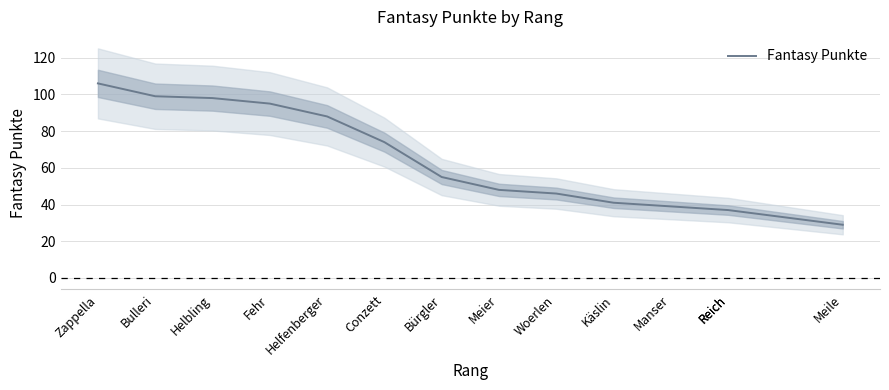

How many lines are shown in the chart?

1